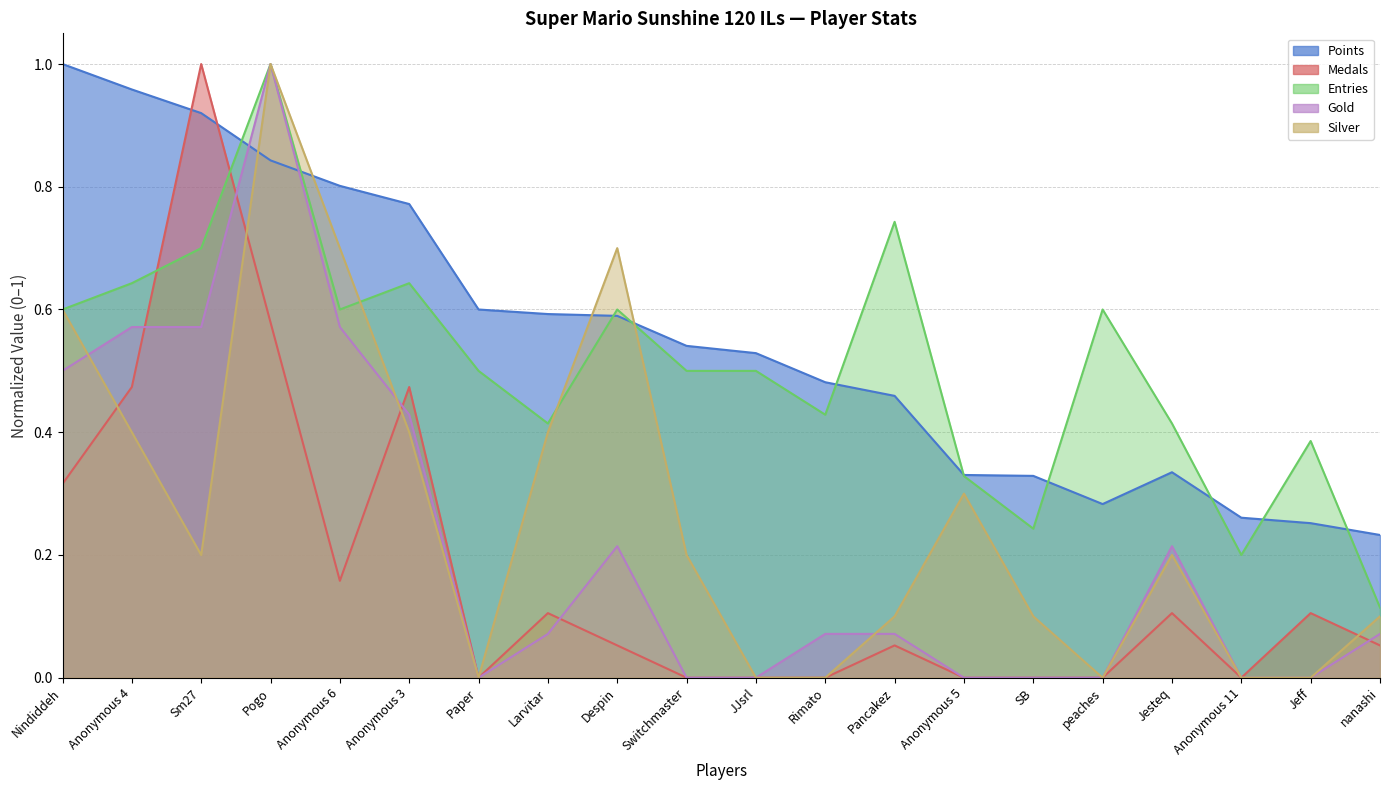

The value of Points at Anonymous 5 is 0.3. True or false?

True